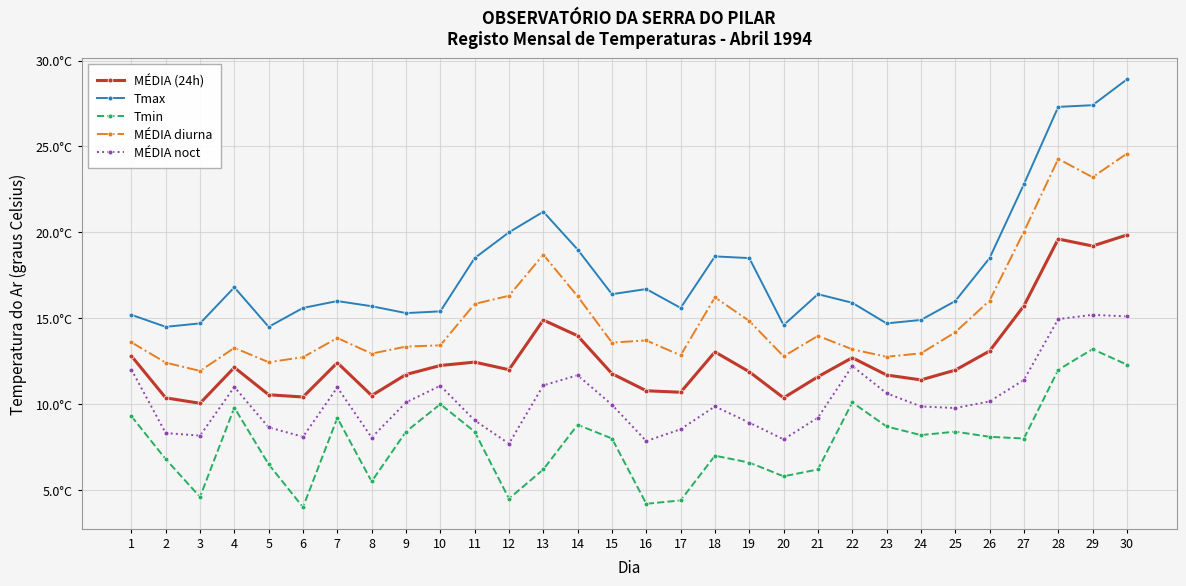

Reading right to left, extract all data points from this chart.

MÉDIA (24h): 19.8	19.2	19.6	15.7	13.1	12.0	11.4	11.7	12.7	11.6	10.4	11.9	13.0	10.7	10.8	11.8	14.0	14.9	12.0	12.4	12.2	11.7	10.5	12.4	10.4	10.5	12.1	10.1	10.4	12.8
Tmax: 28.9	27.4	27.3	22.8	18.5	16.0	14.9	14.7	15.9	16.4	14.6	18.5	18.6	15.6	16.7	16.4	19.0	21.2	20.0	18.5	15.4	15.3	15.7	16.0	15.6	14.5	16.8	14.7	14.5	15.2
Tmin: 12.3	13.2	12.0	8.0	8.1	8.4	8.2	8.7	10.1	6.2	5.8	6.6	7.0	4.4	4.2	8.0	8.8	6.2	4.5	8.4	10.0	8.4	5.5	9.2	4.0	6.5	9.8	4.6	6.8	9.3
MÉDIA diurna: 24.6	23.2	24.3	20.0	16.0	14.2	13.0	12.8	13.2	14.0	12.8	14.8	16.2	12.8	13.7	13.6	16.3	18.7	16.3	15.8	13.4	13.3	12.9	13.8	12.7	12.4	13.3	11.9	12.4	13.6
MÉDIA noct: 15.1	15.2	14.9	11.4	10.2	9.8	9.9	10.6	12.2	9.2	8.0	8.9	9.9	8.5	7.8	10.0	11.7	11.1	7.7	9.1	11.1	10.1	8.1	11.0	8.1	8.7	11.0	8.2	8.3	12.0